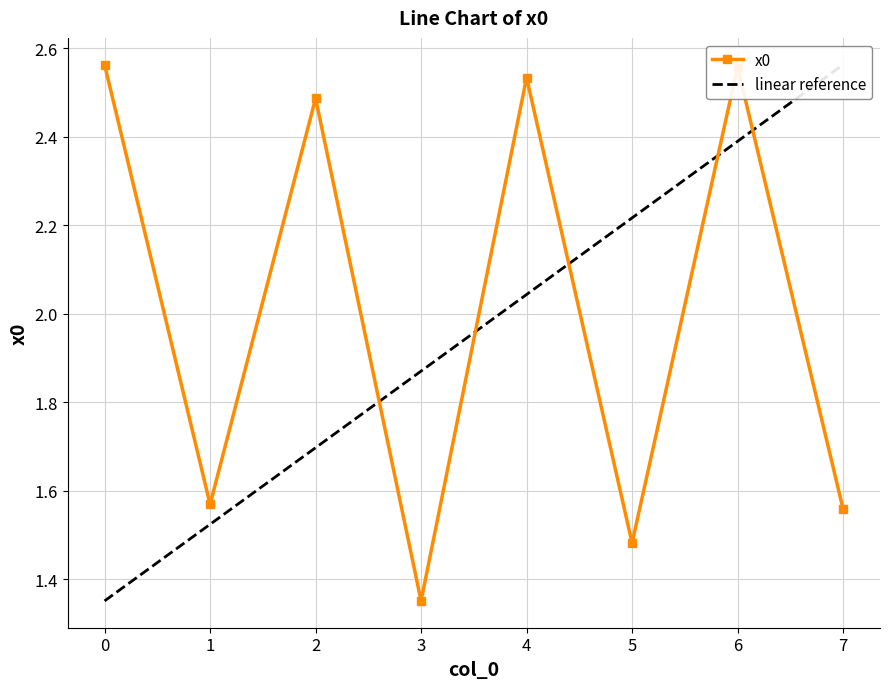

Which series has the largest range (max minus min)?

x0